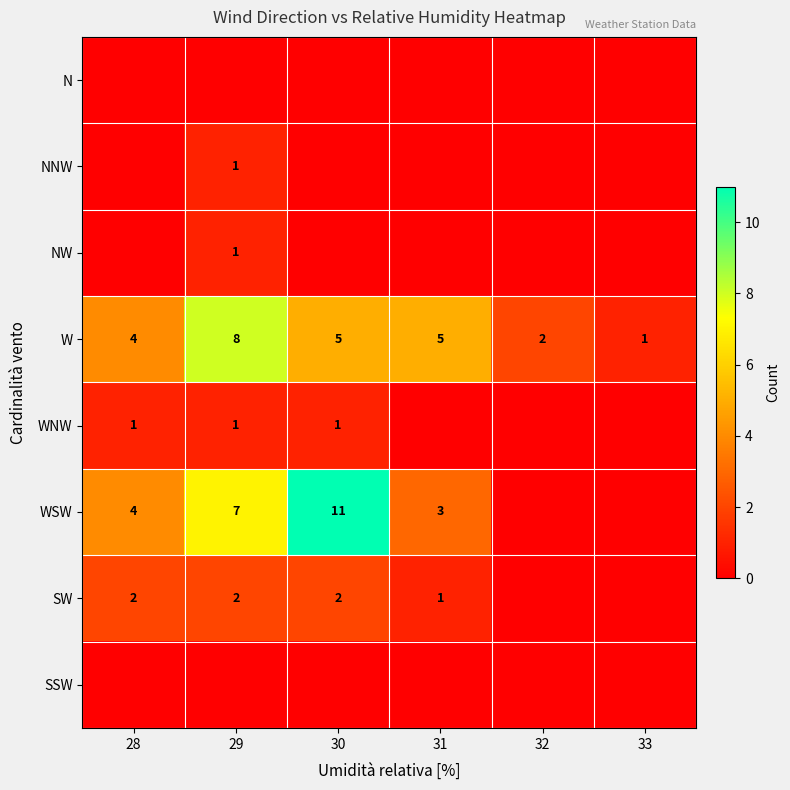

Is it true that SW equals 3 at 30?

False